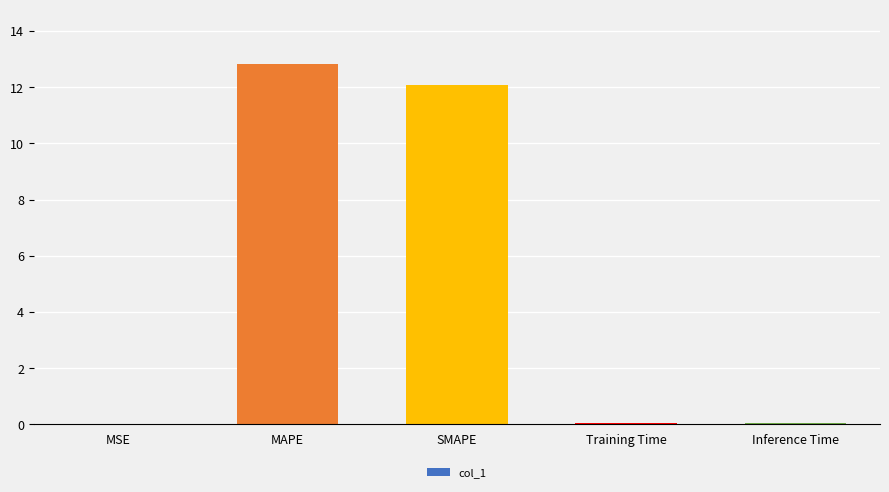

Between SMAPE and Inference Time, which is larger?

SMAPE